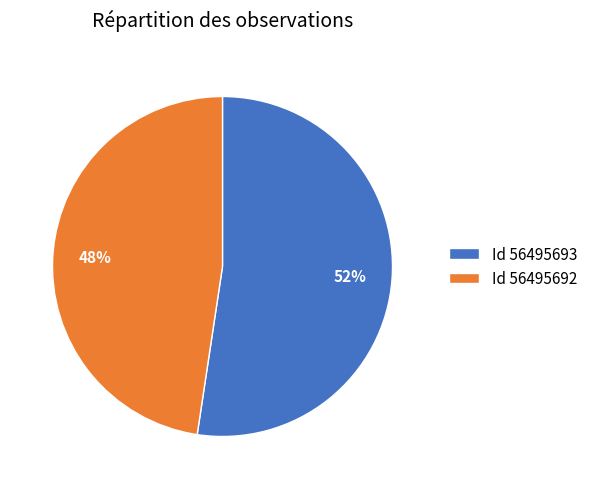

The Id 56495692 slice represents 48% of the pie. True or false?

True